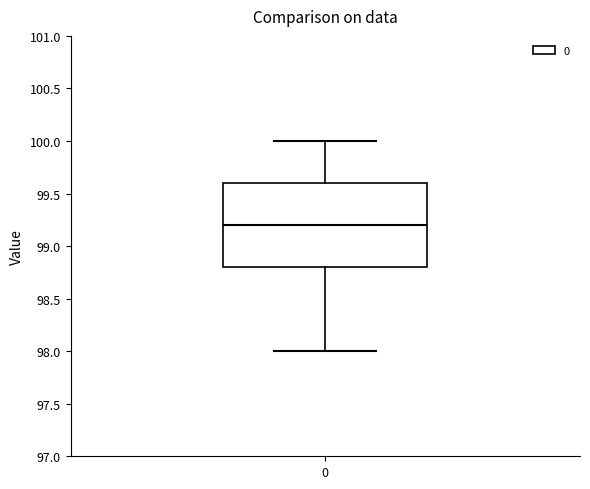

Read this box plot against the y-axis: the position of the median line, the range covered by the box, and the ends of both whiskers. The values are not printed on the chart, so give them approximately, as read against the axis.

median 99.2, box 98.8 to 99.6, whiskers 98.0 to 100.0